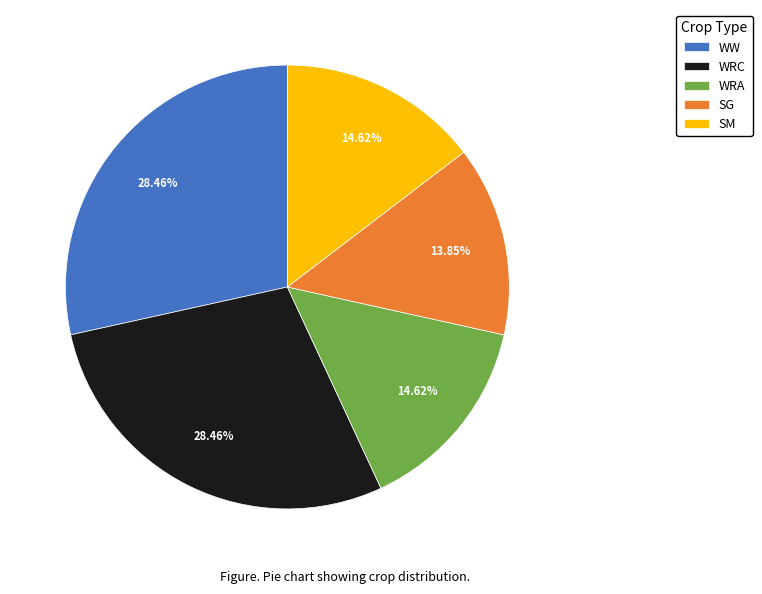

To the nearest percent, what is the average slice percentage?

20%